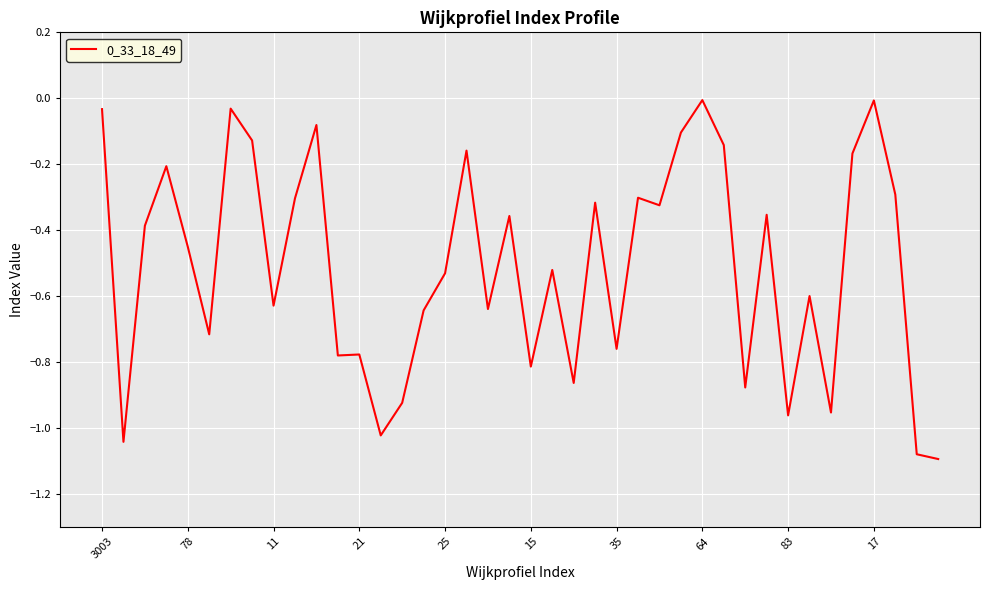

What is the sum of all values?

-20.4